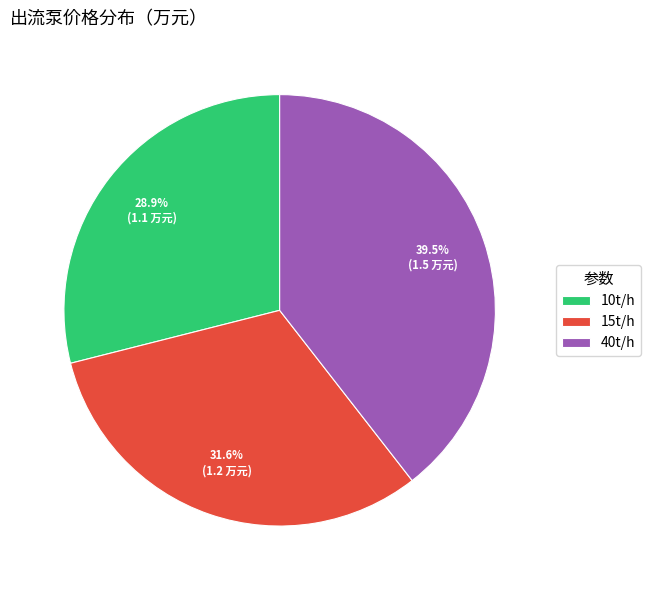

Is it true that 10t/h is 41% of the pie?

False